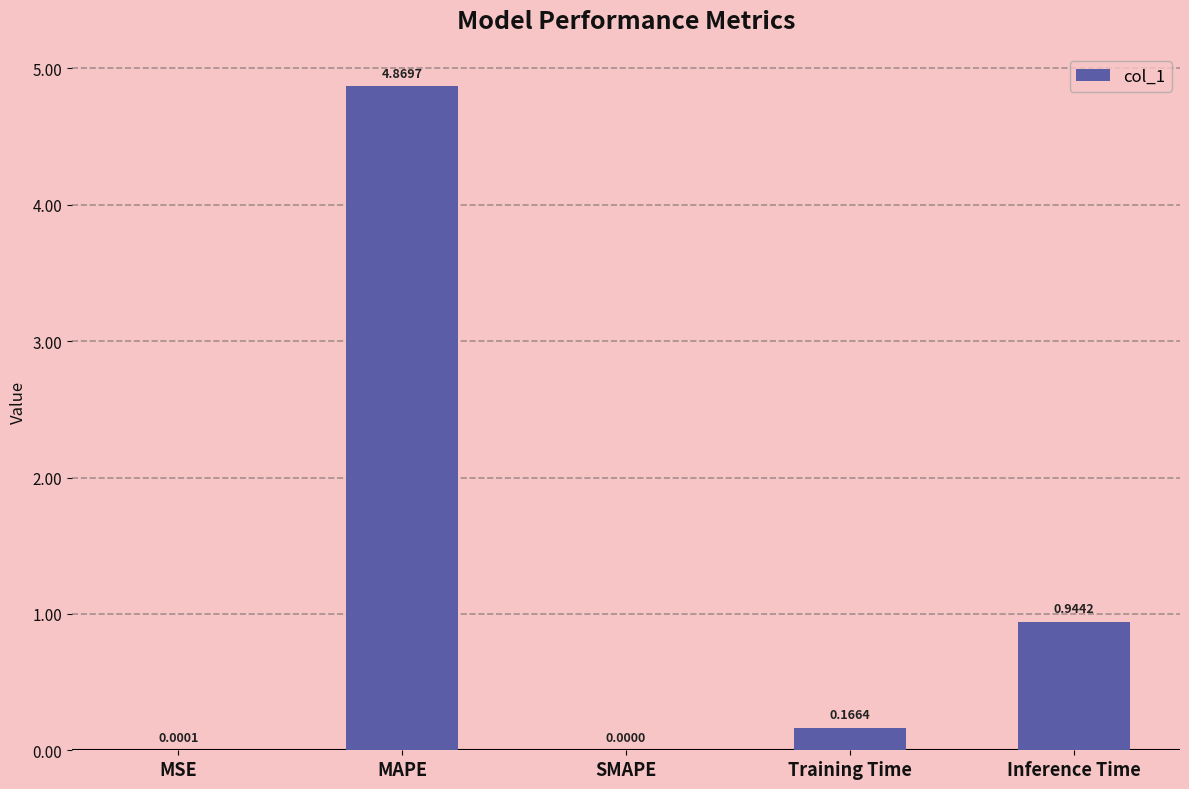

What is the sum of the values at Training Time and Inference Time?

1.1